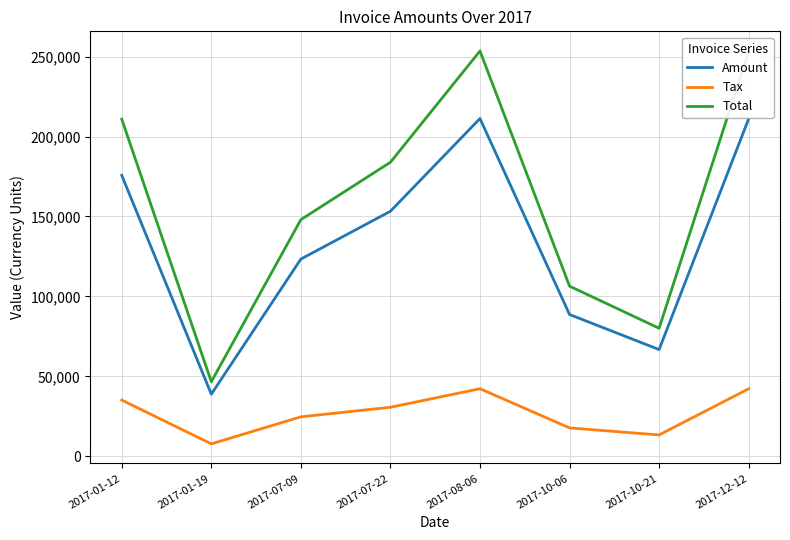

The value of Tax at 2017-01-12 is 47866.4. True or false?

False